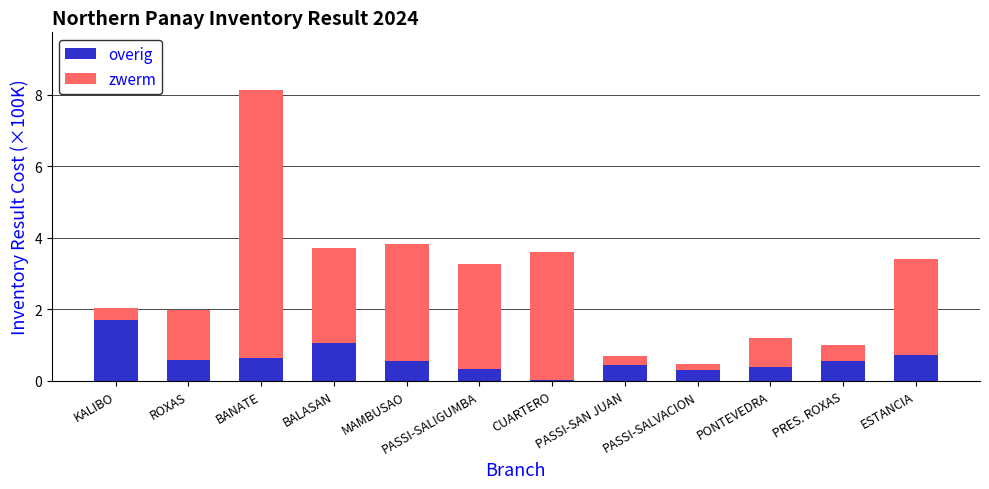

True or false: overig has a value of 1.1 at BALASAN.

True